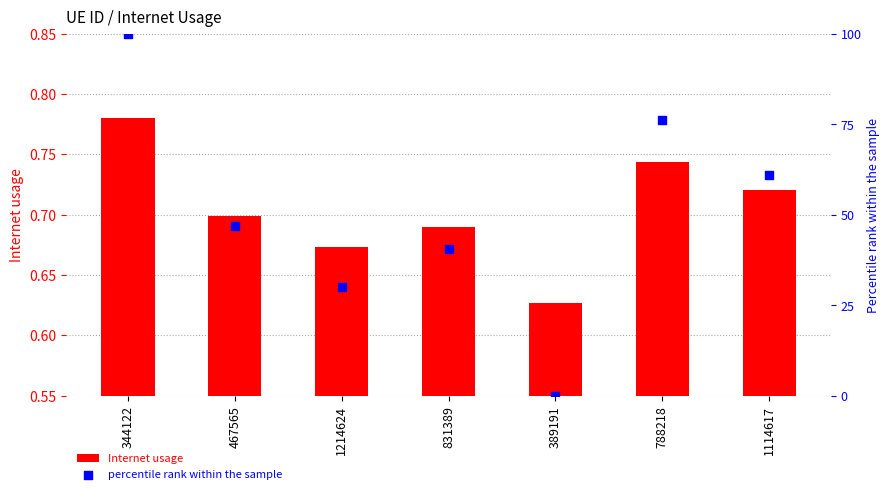

At how many categories does at least one series exceed 0?

7